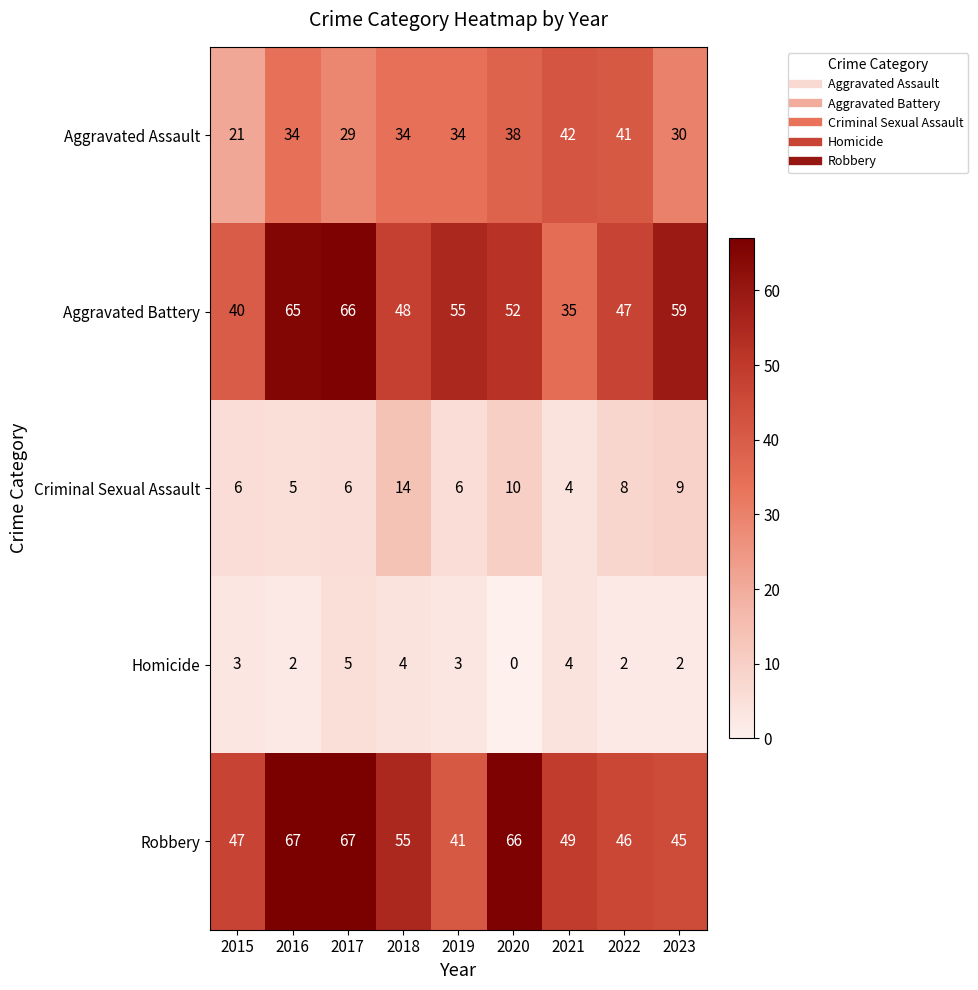

Which series has the largest total across all categories?

Robbery